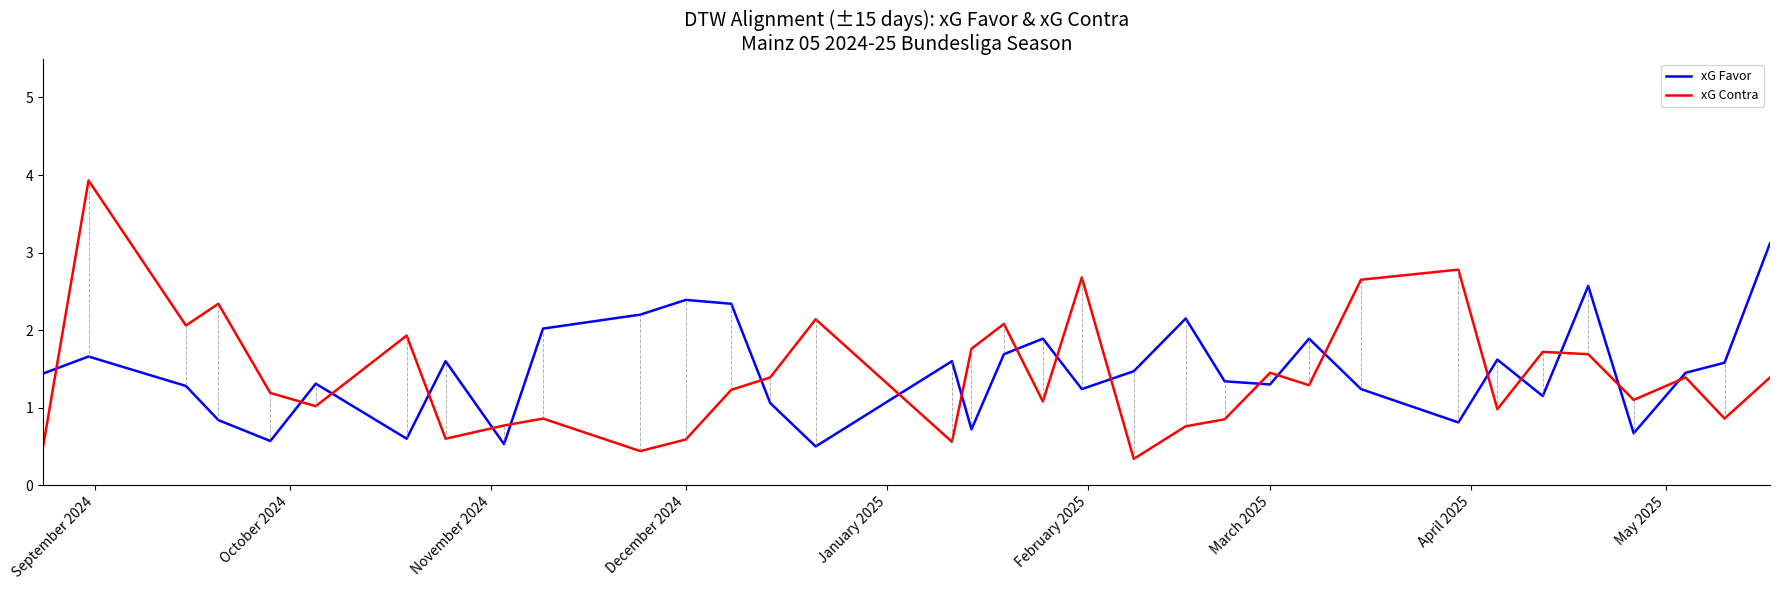

Rank the series by their maximum value, from lowest to highest.

xG Favor, xG Contra